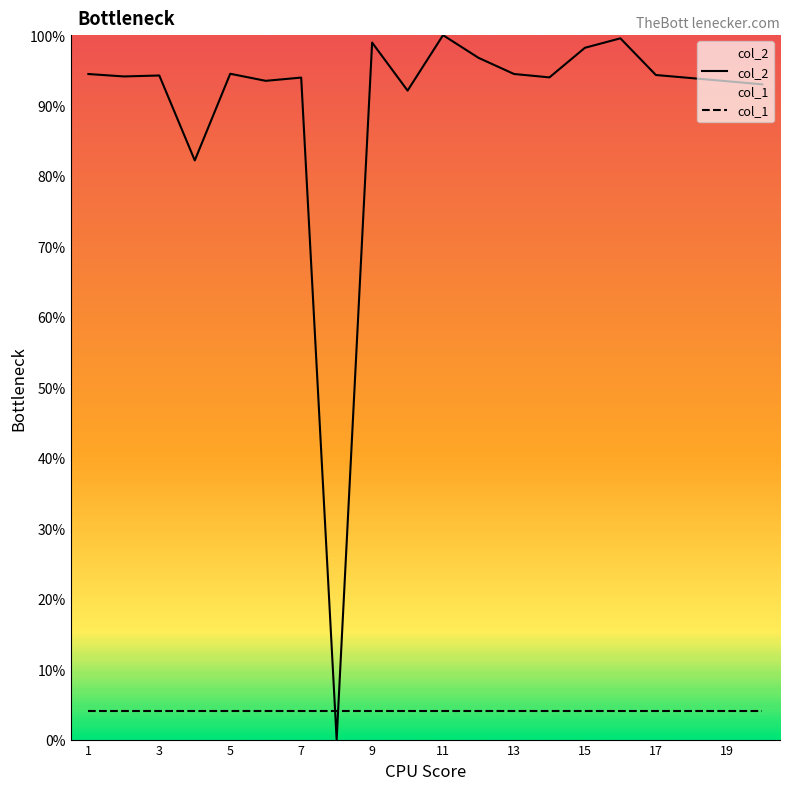

What is the difference between the highest and lowest values at 11?

96.0